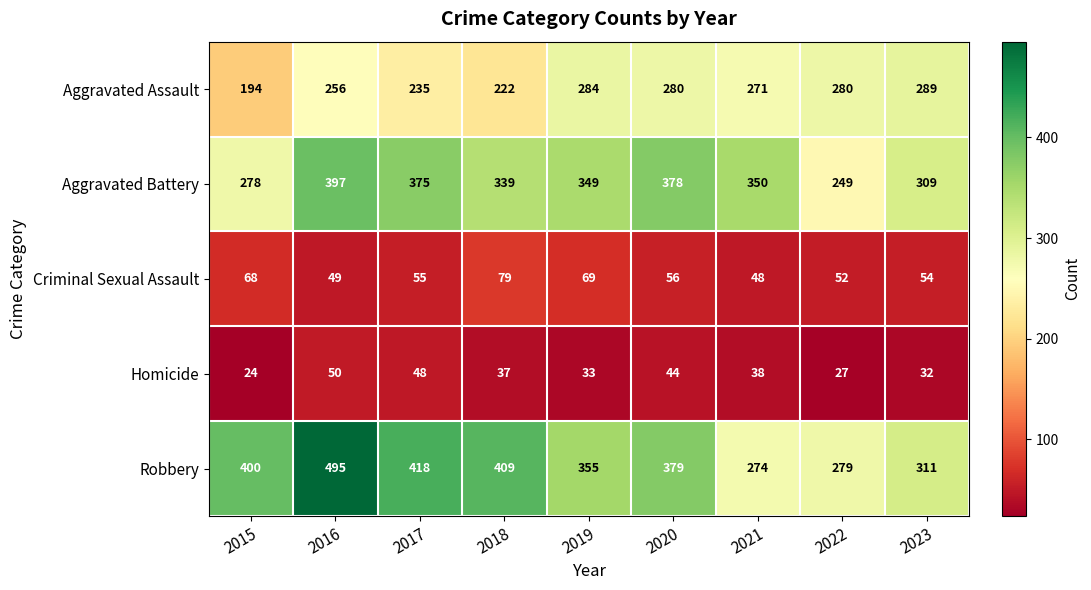

What is the minimum value shown in the chart?

24